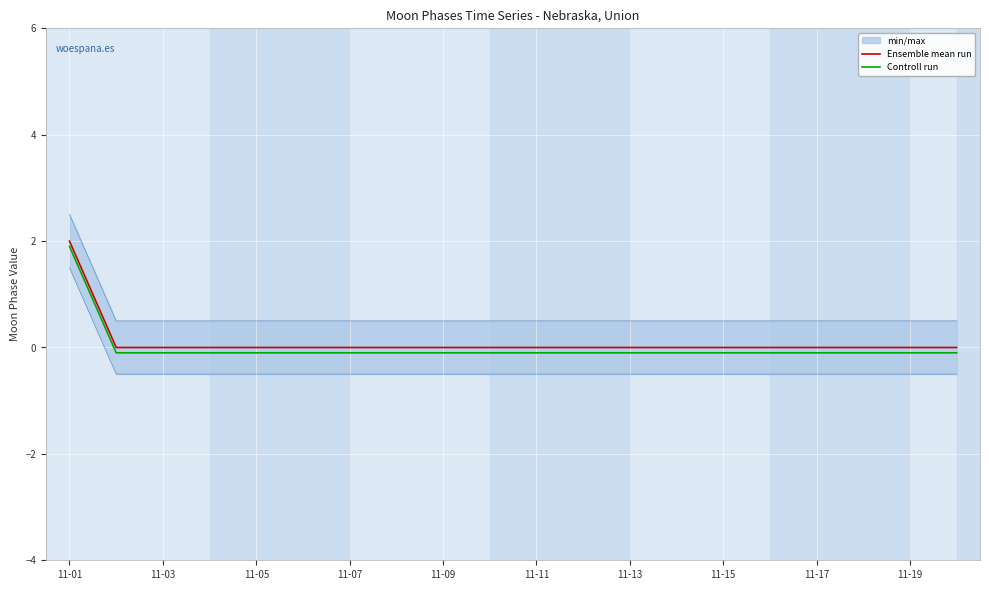

At which label does Ensemble mean run reach its peak?

11-01